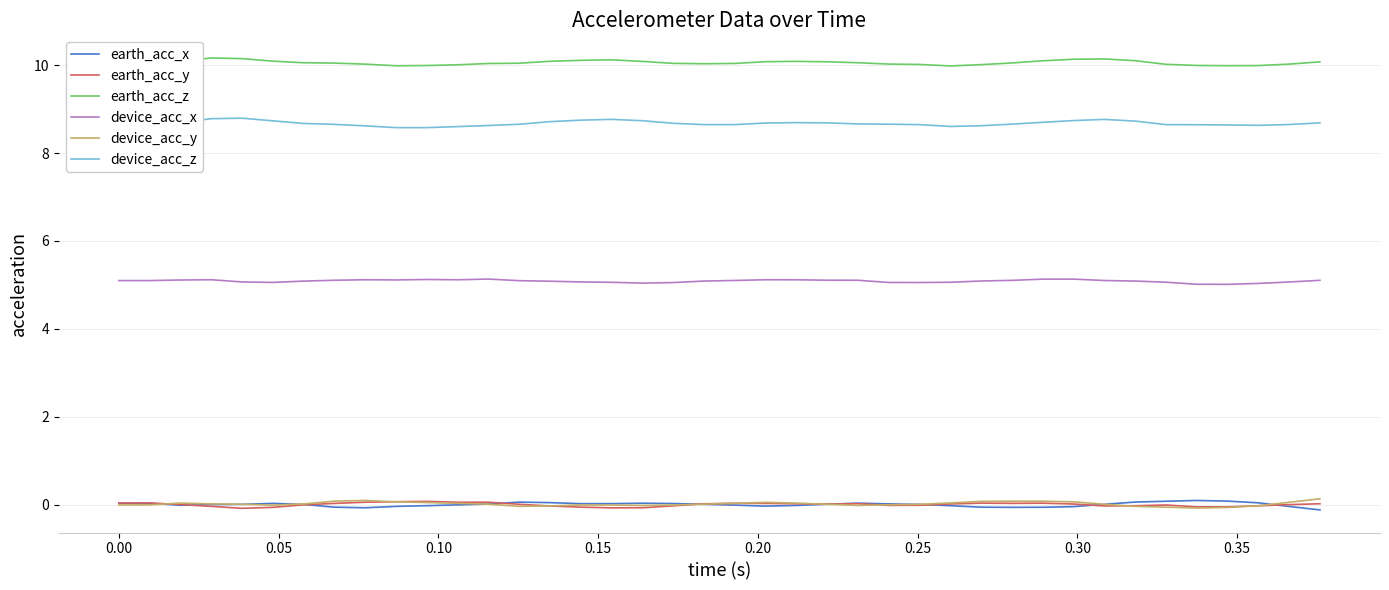

How many lines are shown in the chart?

6